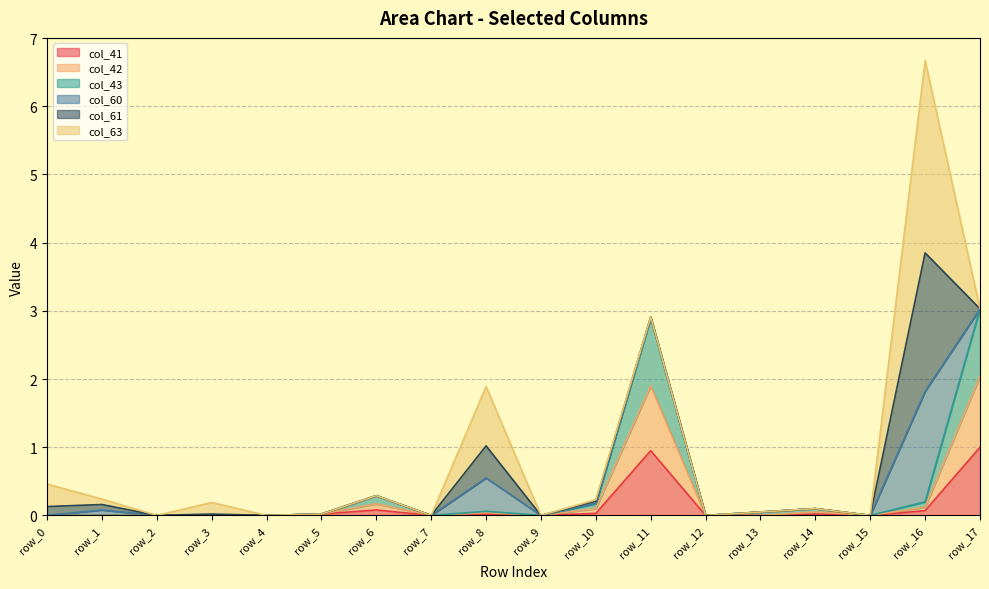

What is the sum of the col_42 values at row_16 and row_2?

0.1